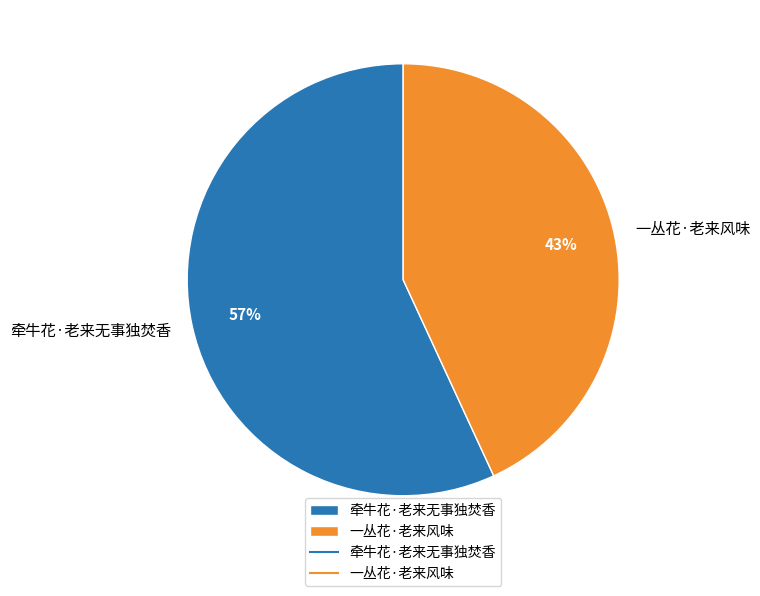

What is the majority slice?

牵牛花·老来无事独焚香